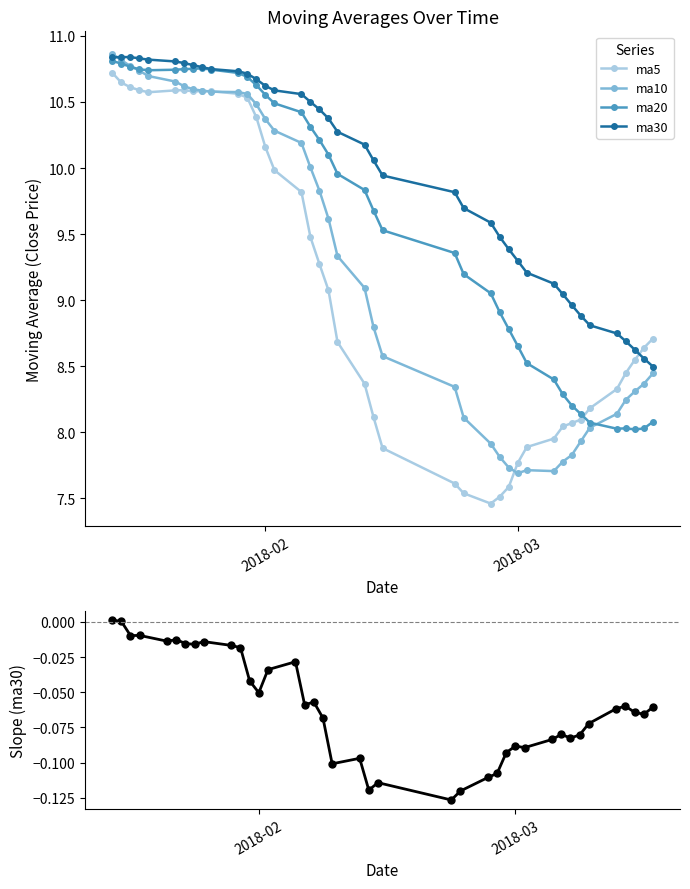

Count the number of data series in this chart.

4